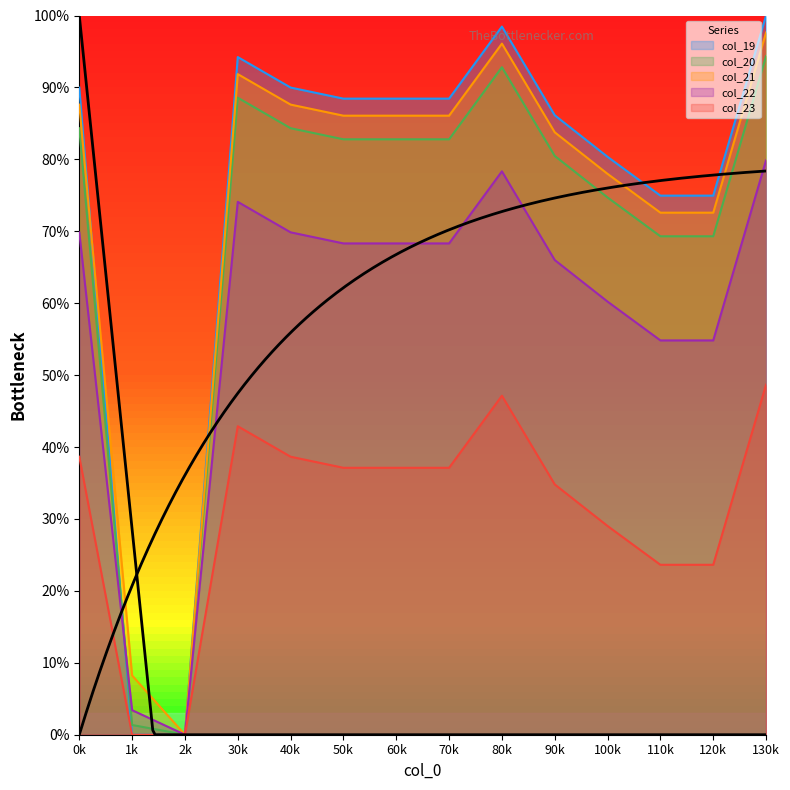

Does the chart have visible grid lines?

No